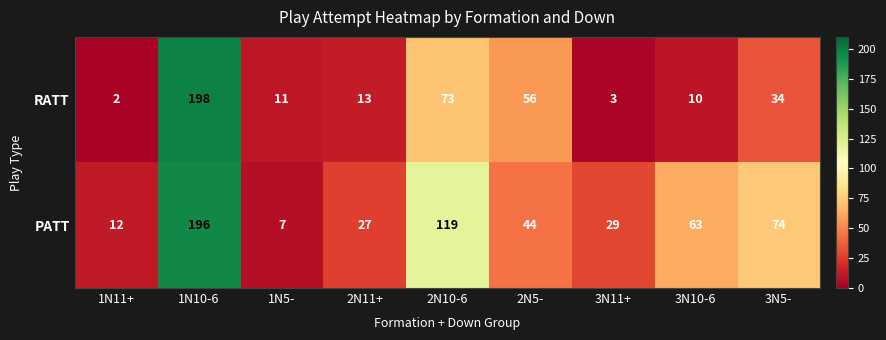

Reading left to right, transcribe all the data shown in this chart.

RATT: 2	198	11	13	73	56	3	10	34
PATT: 12	196	7	27	119	44	29	63	74